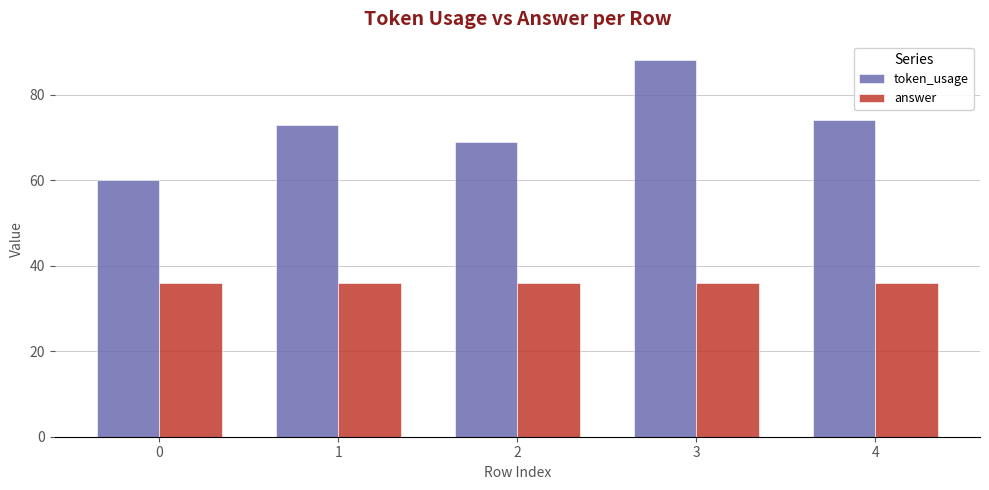

How many bars are there in each group?

2